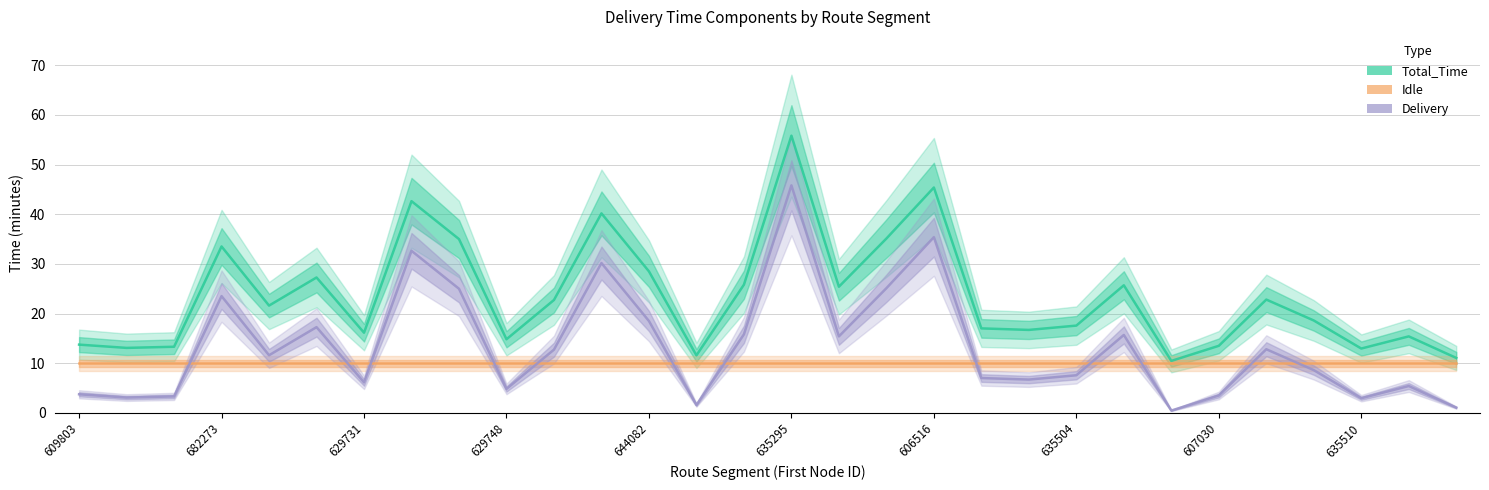

At which label is Idle closest to 10?

609803